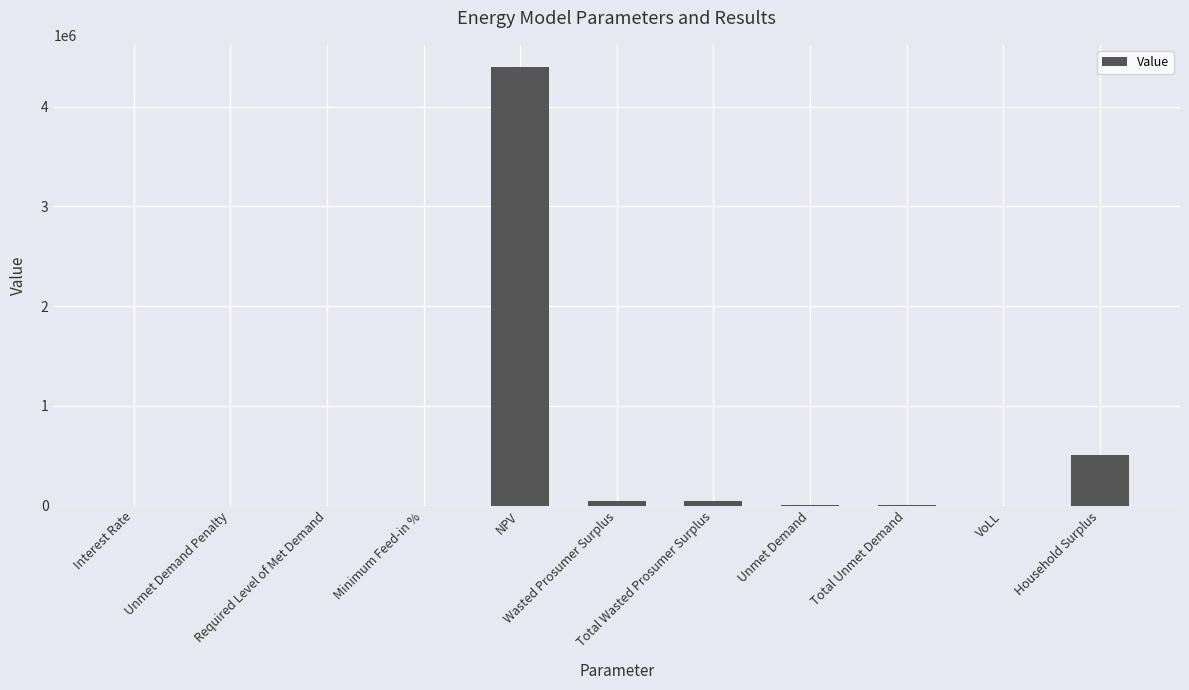

What is the sum of all values?

5007929.5